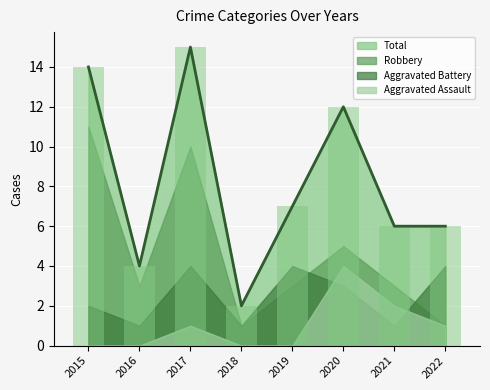

What is the difference between the Robbery values at 2021 and 2018?

2